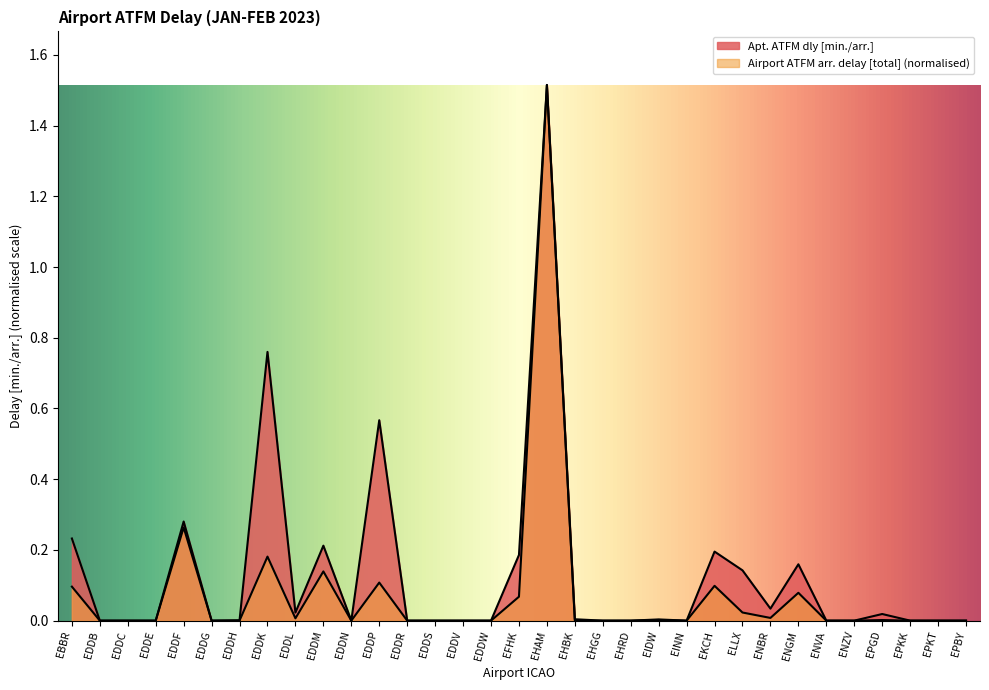

Reading left to right, what are all the values shown in this chart?

Apt. ATFM dly [min./arr.]: EBBR=0.2	EDDB=0.0	EDDC=0.0	EDDE=0.0	EDDF=0.3	EDDG=0.0	EDDH=0.0	EDDK=0.8	EDDL=0.0	EDDM=0.2	EDDN=0.0	EDDP=0.6	EDDR=0.0	EDDS=0.0	EDDV=0.0	EDDW=0.0	EFHK=0.2	EHAM=1.5	EHBK=0.0	EHGG=0.0	EHRD=0.0	EIDW=0.0	EINN=0.0	EKCH=0.2	ELLX=0.1	ENBR=0.0	ENGM=0.2	ENVA=0.0	ENZV=0.0	EPGD=0.0	EPKK=0.0	EPKT=0.0	EPBY=0.0
Airport ATFM arr. delay [total]: EBBR=0.1	EDDB=0.0	EDDC=0.0	EDDE=0.0	EDDF=0.3	EDDG=0.0	EDDH=0.0	EDDK=0.2	EDDL=0.0	EDDM=0.1	EDDN=0.0	EDDP=0.1	EDDR=0.0	EDDS=0.0	EDDV=0.0	EDDW=0.0	EFHK=0.1	EHAM=1.5	EHBK=0.0	EHGG=0.0	EHRD=0.0	EIDW=0.0	EINN=0.0	EKCH=0.1	ELLX=0.0	ENBR=0.0	ENGM=0.1	ENVA=0.0	ENZV=0.0	EPGD=0.0	EPKK=0.0	EPKT=0.0	EPBY=0.0